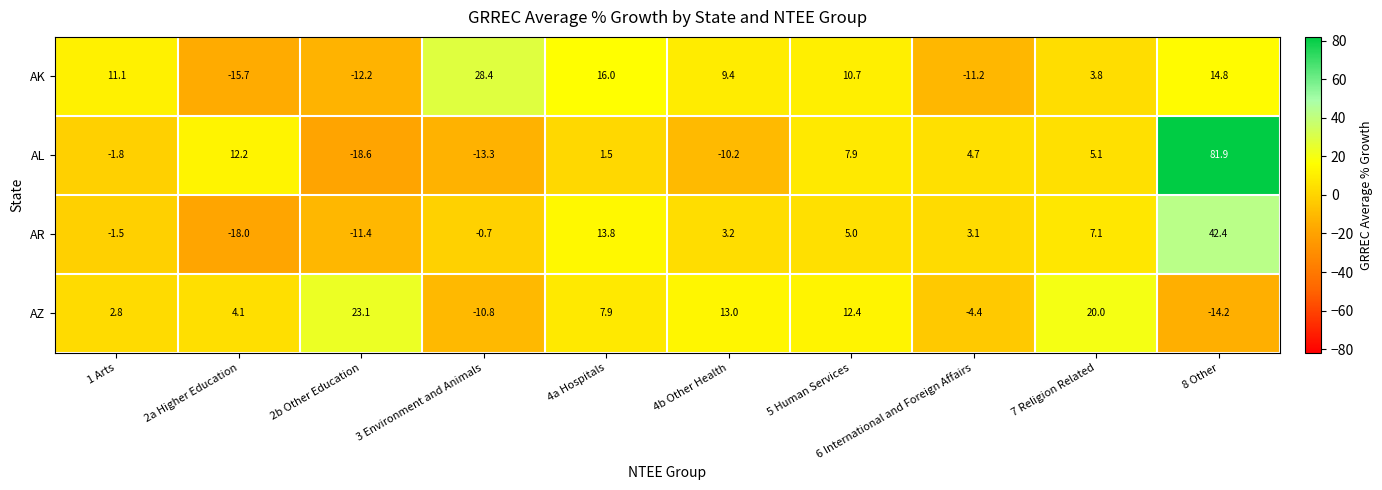

At which category is the sum across all series the highest?

8 Other